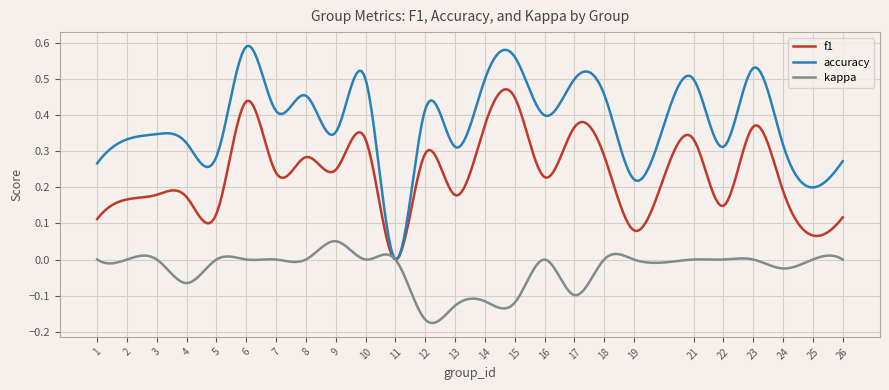

Which series has the widest spread of values?

accuracy